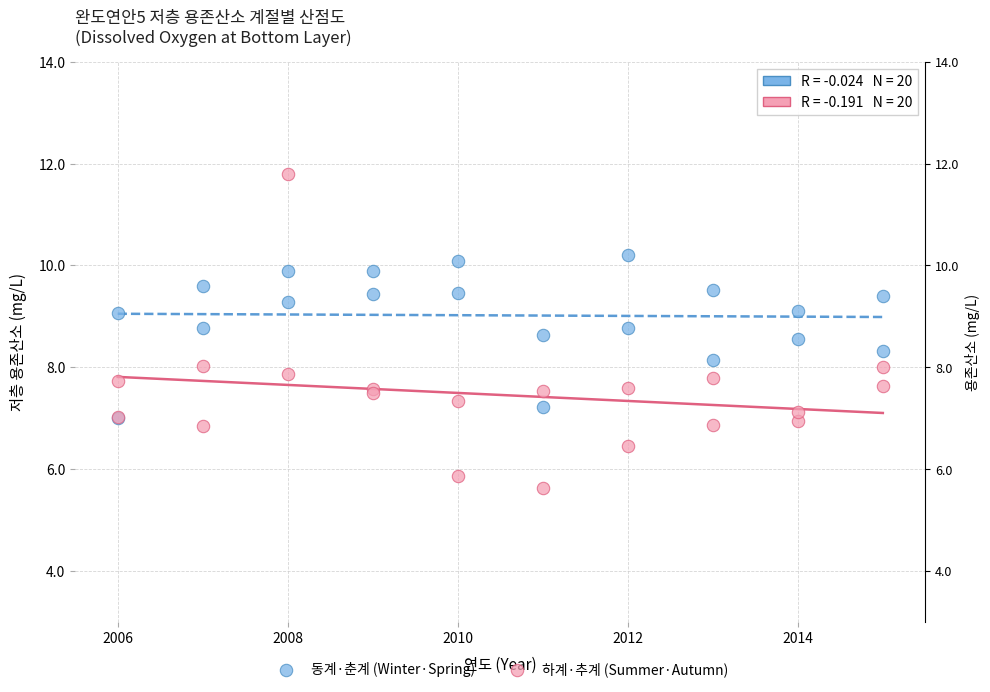

Which series reaches the minimum Y coordinate?

하계·추계 (Summer·Autumn)